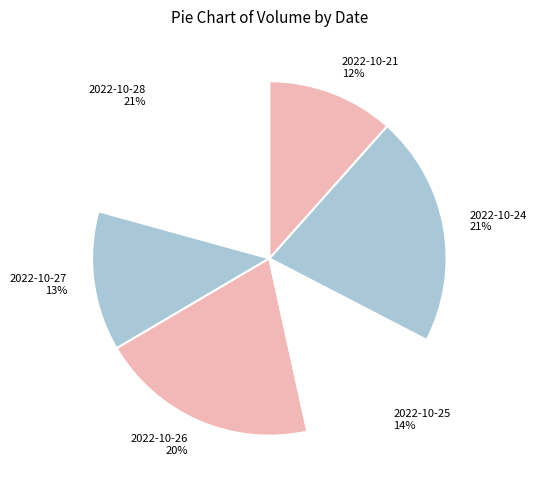

To the nearest percent, what is the difference between the 2022-10-28 and 2022-10-25 slice percentages?

7%